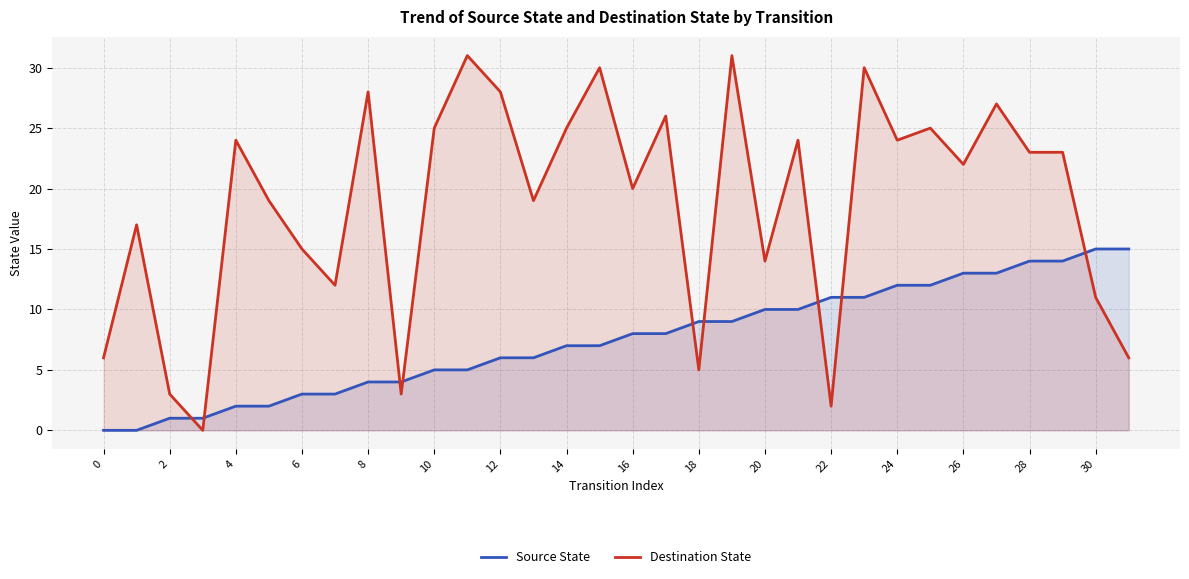

Between 6 and 30, which series saw the biggest shift?

Source State